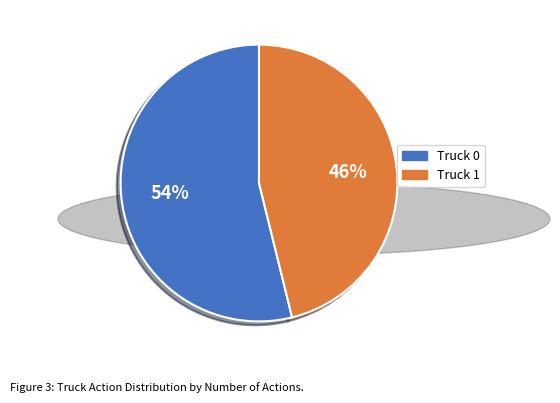

Is the sum of Truck 1 and Truck 0 greater than half?

Yes